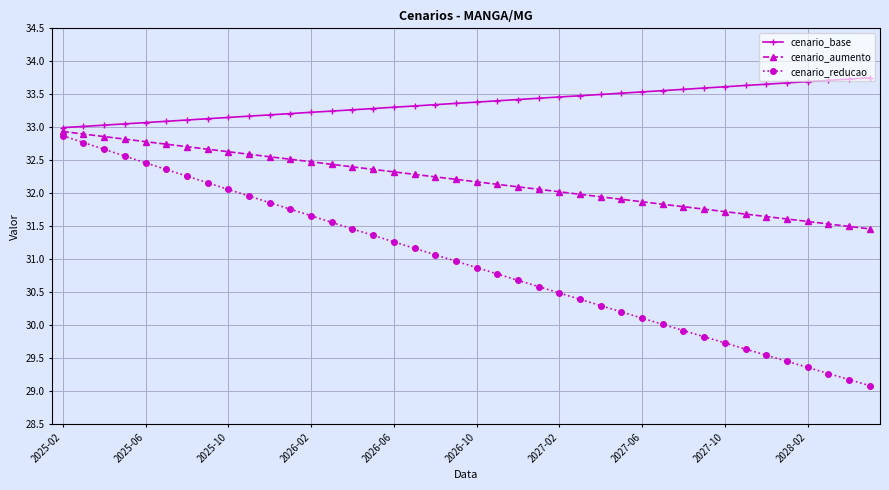

Which series has the largest total across all categories?

cenario_base